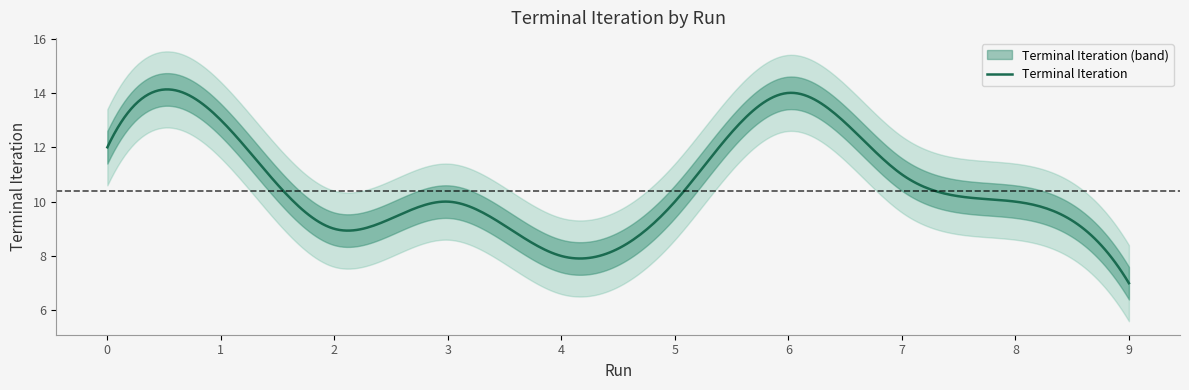

What is the greatest value displayed?

14